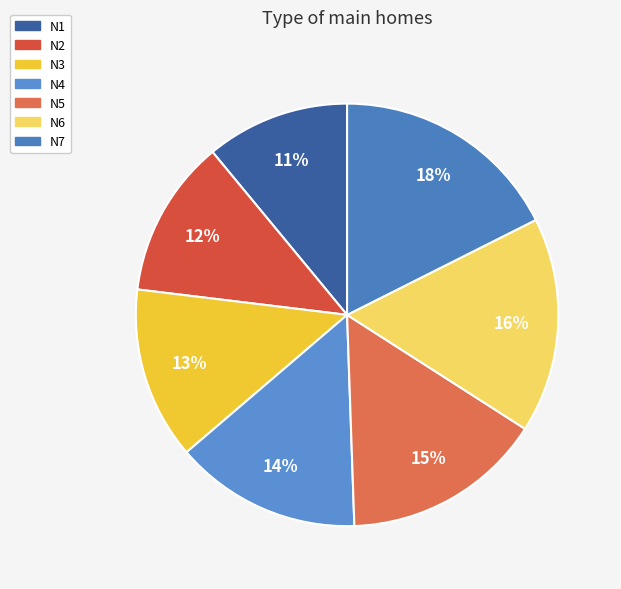

Rank the categories by value from highest to lowest.

N7, N6, N5, N4, N3, N2, N1